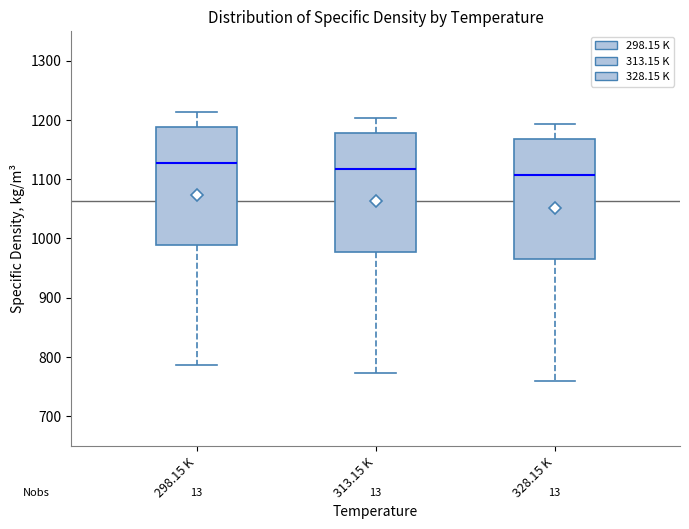

Which box's median line is the highest?

298.15 K